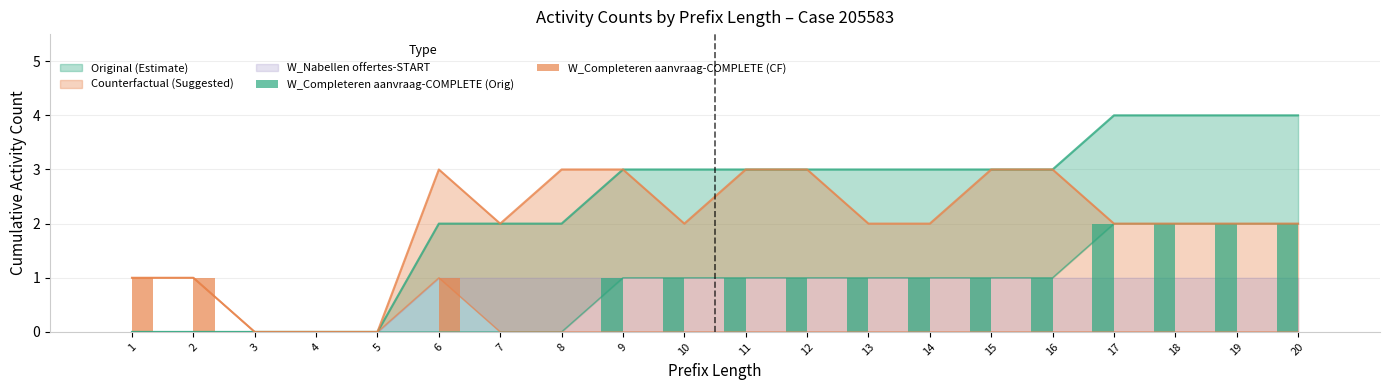

Count the W_Completeren aanvraag-COMPLETE (CF) values in the range 0 to 1.

20